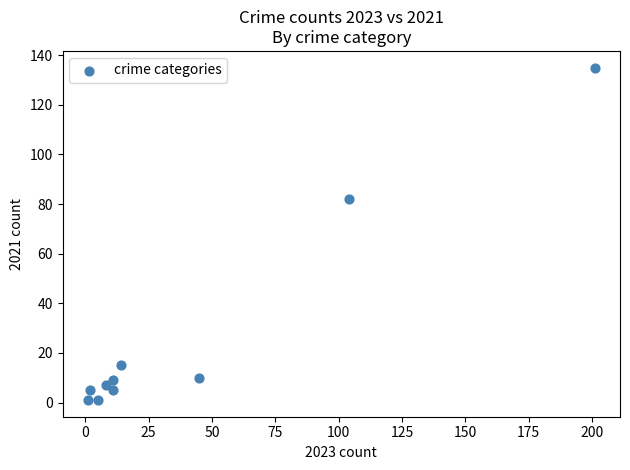

What Y value in the scatter plot is closest to 68?

82